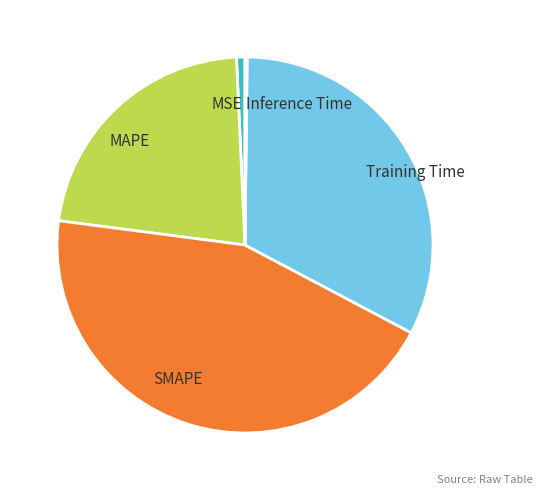

Do SMAPE and Training Time together represent more than half of the pie?

Yes